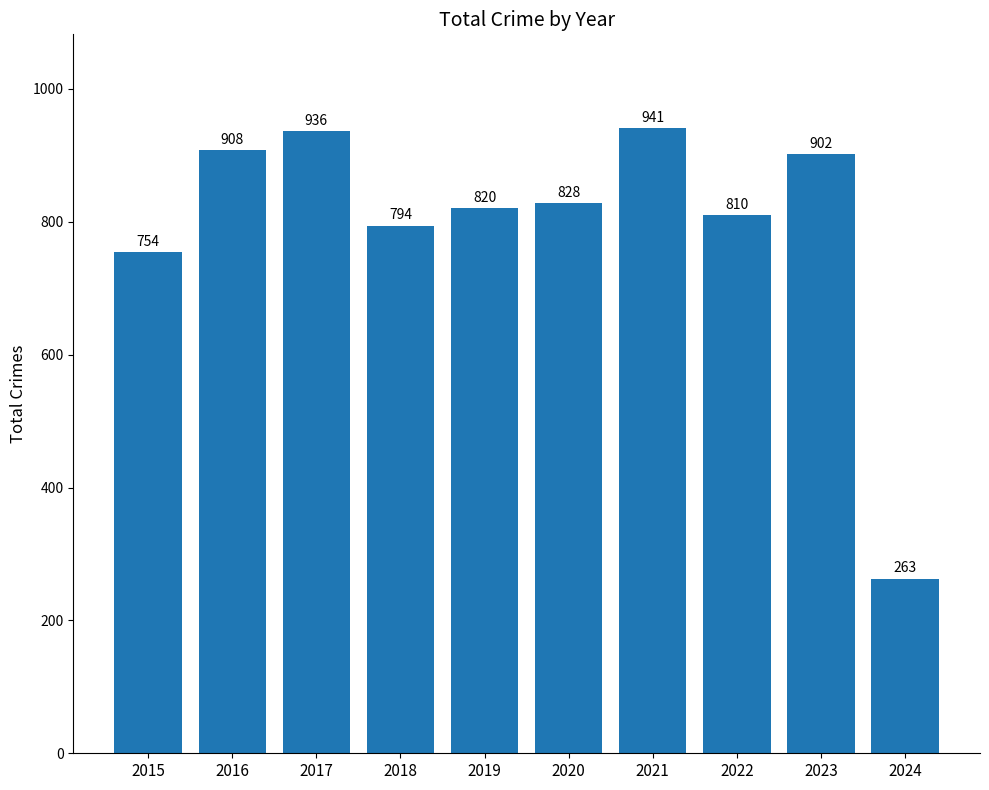

What is the difference between the values at 2020 and 2021?

113